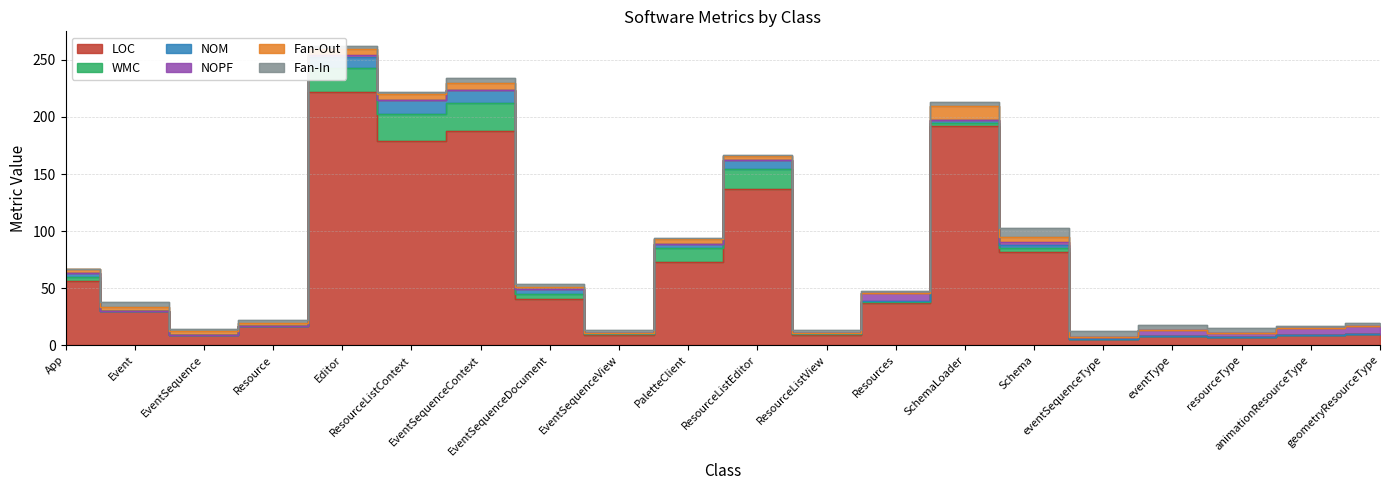

What is the approximate value of NOPF at eventSequenceType?

2